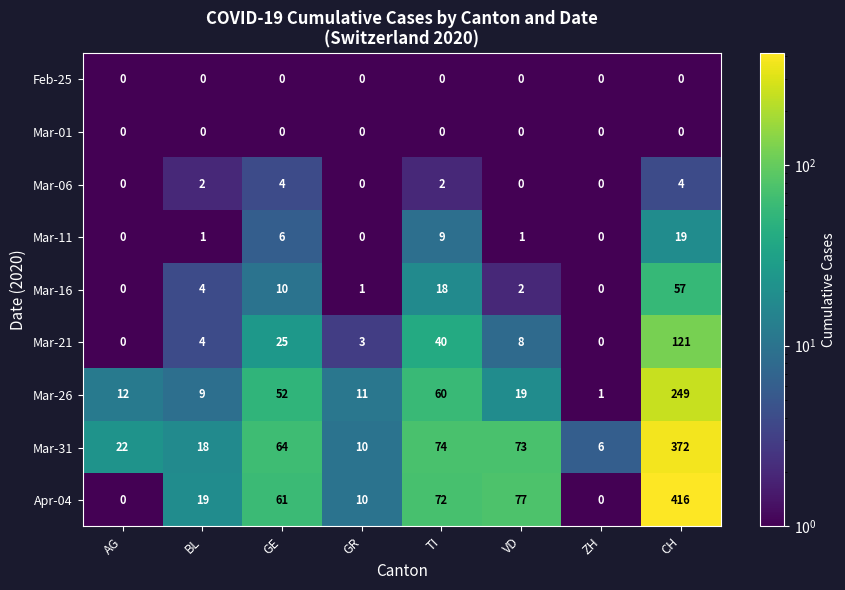

What is the total value across all series at BL?

57